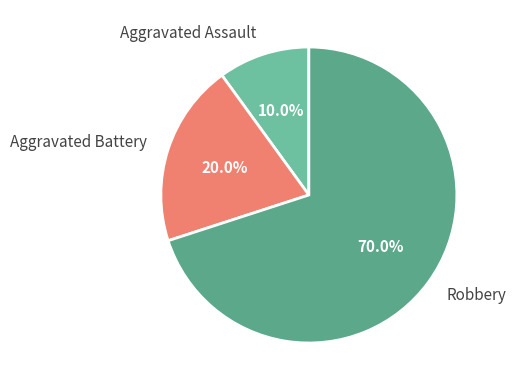

What is the smallest slice in the pie chart?

Aggravated Assault